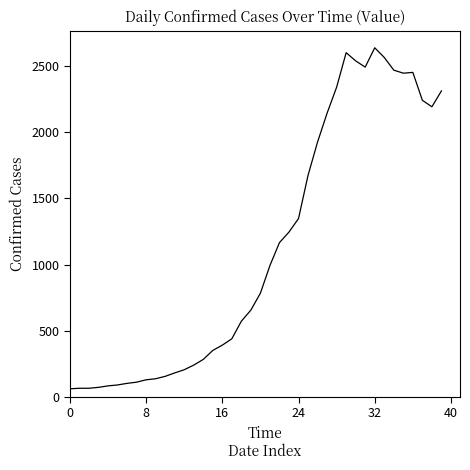

What is the minimum value shown in the chart?

61